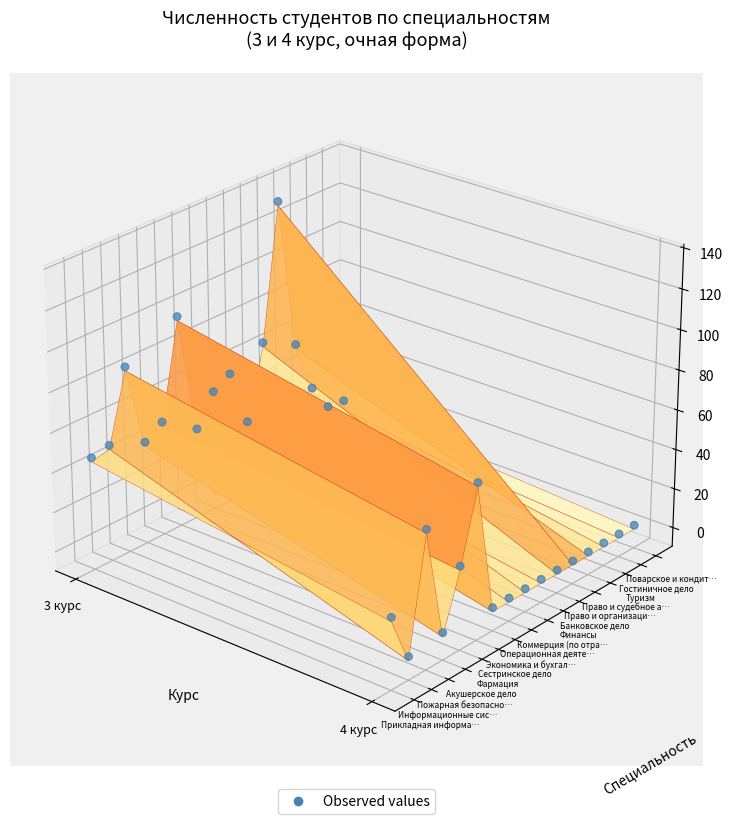

The value at 31 is -0.0. True or false?

True